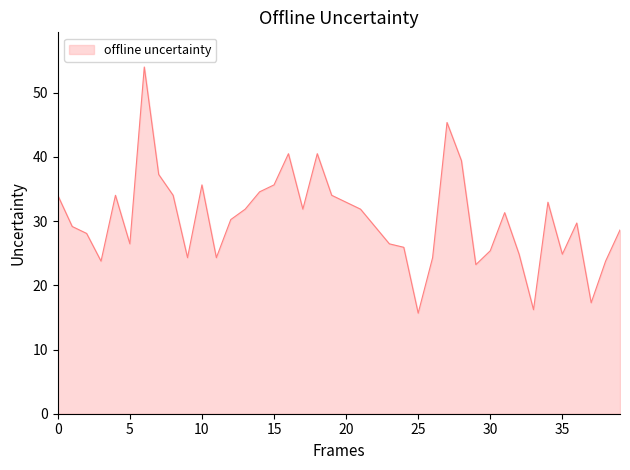

What is the maximum value shown in the chart?

54.0